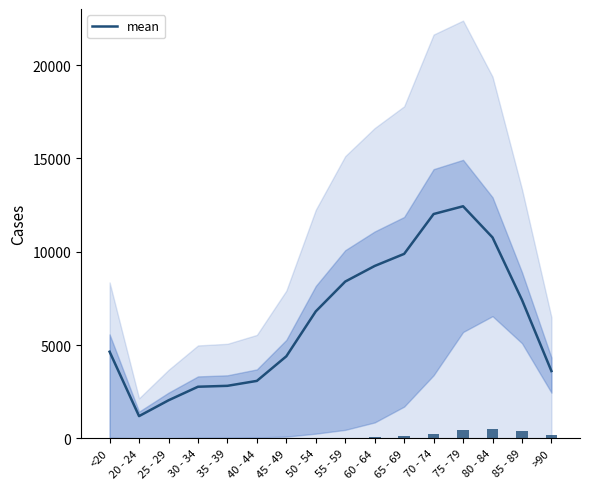

Reading left to right, transcribe all the data shown in this chart.

4641	1191	2038	2765	2814	3078	4396	6803	8400	9236	9883	12018	12434	10764	7417	3604